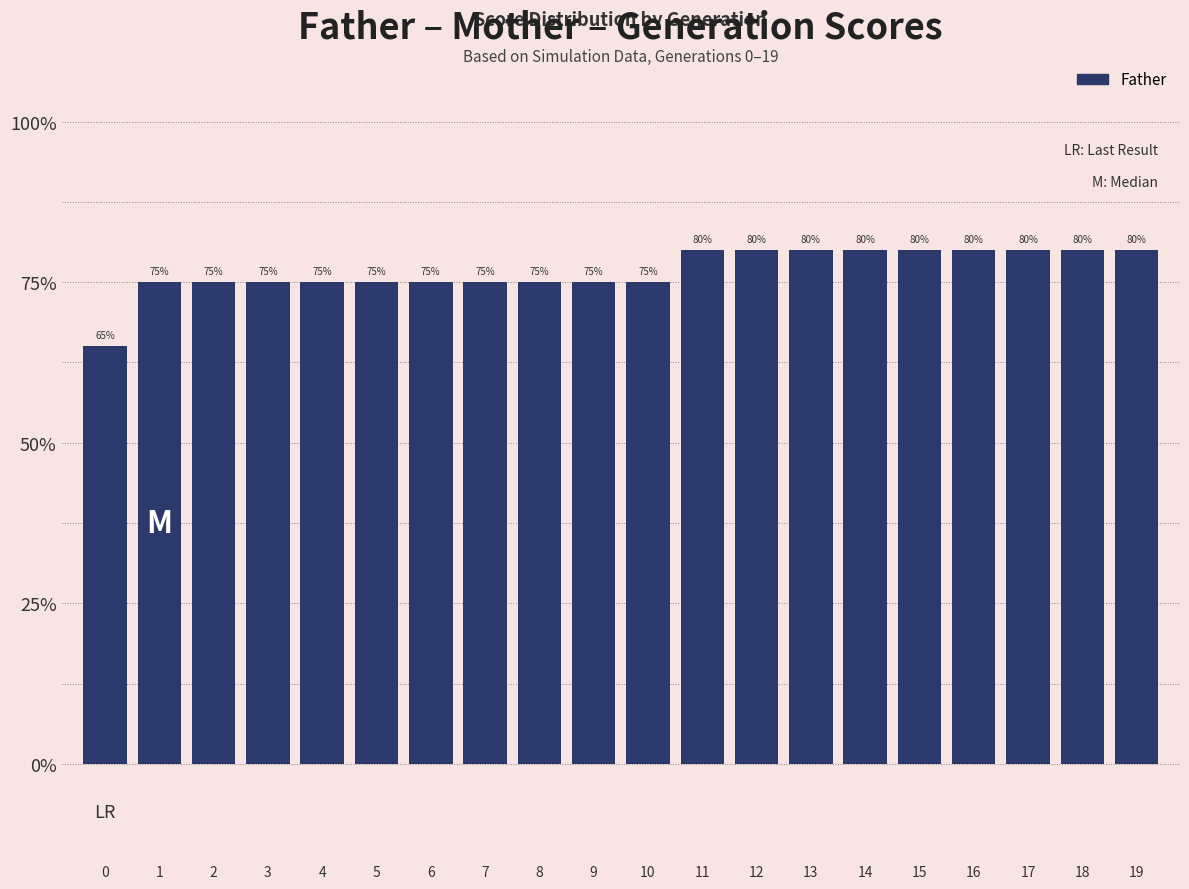

List the labels in order of value, largest first.

11, 12, 13, 14, 15, 16, 17, 18, 19, 1, 2, 3, 4, 5, 6, 7, 8, 9, 10, 0